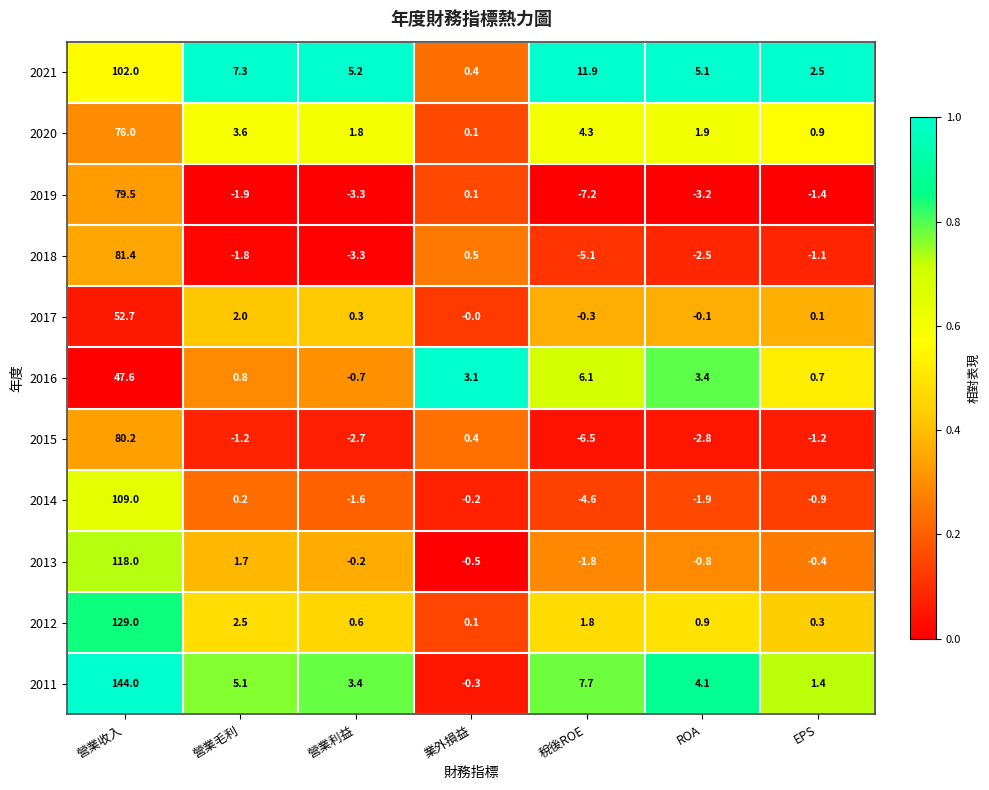

What is the spread (max minus min) of values at EPS?

3.9